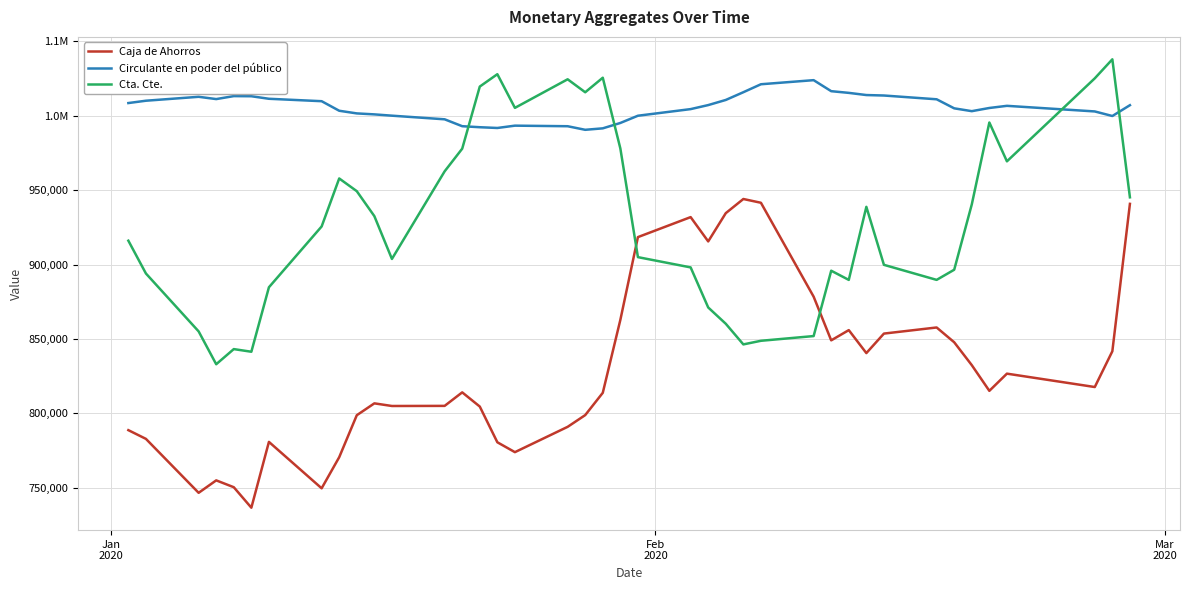

What is the value of the Circulante en poder del público point at the 35th from the left?

1003060